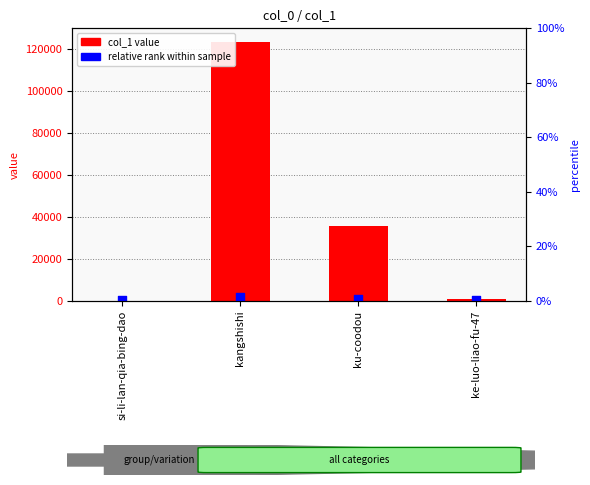

What are all the series names shown in the legend?

col_1 value, relative rank